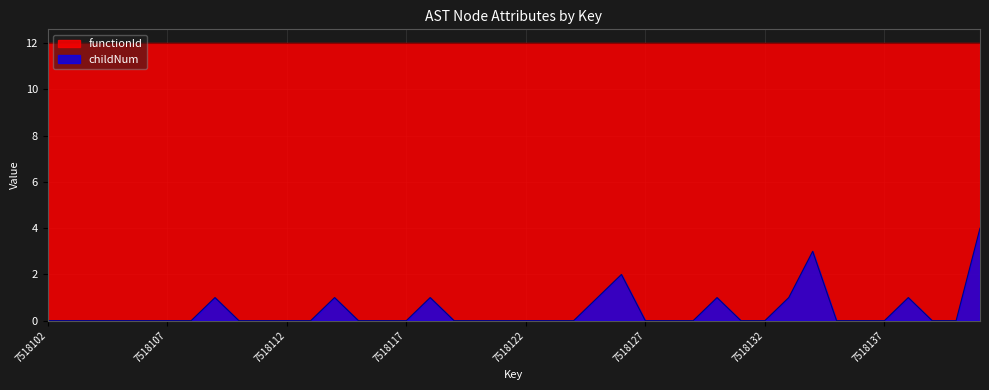

True or false: the data shows 1 at 7518118.

True